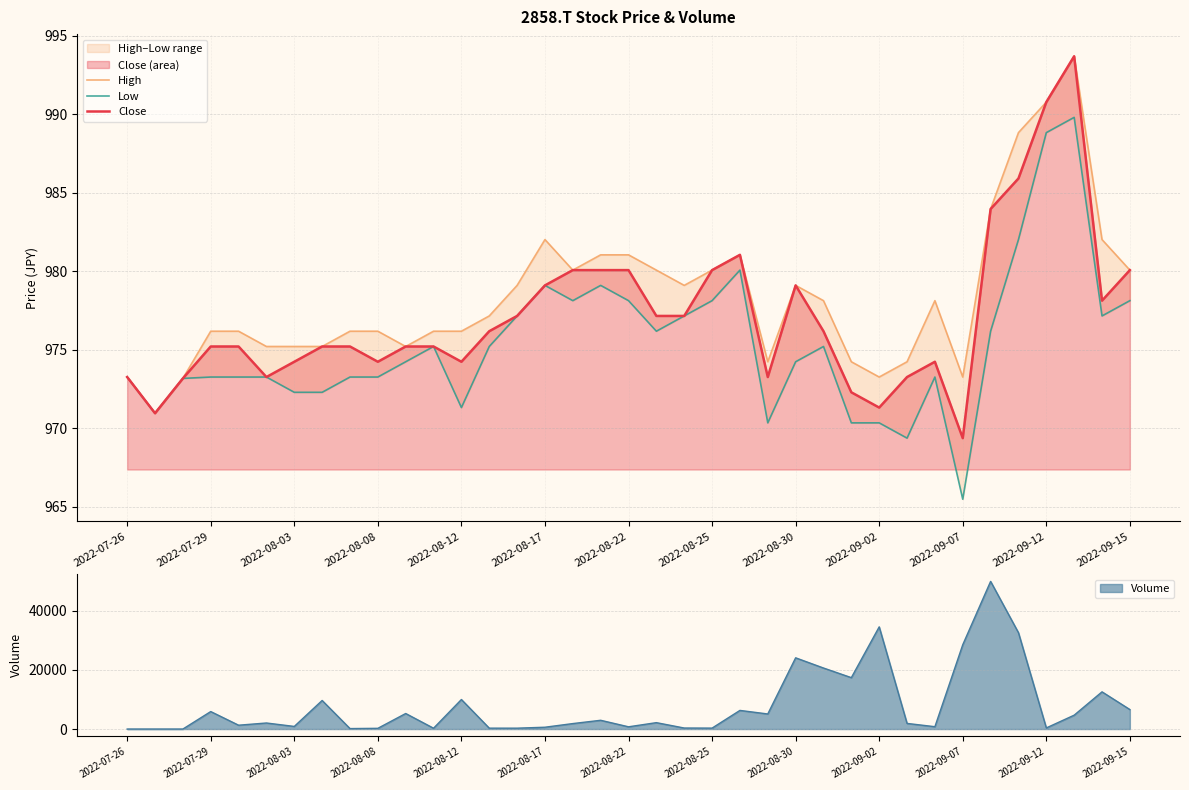

The Close series shows 1564.3 at 2022-09-02. True or false?

False